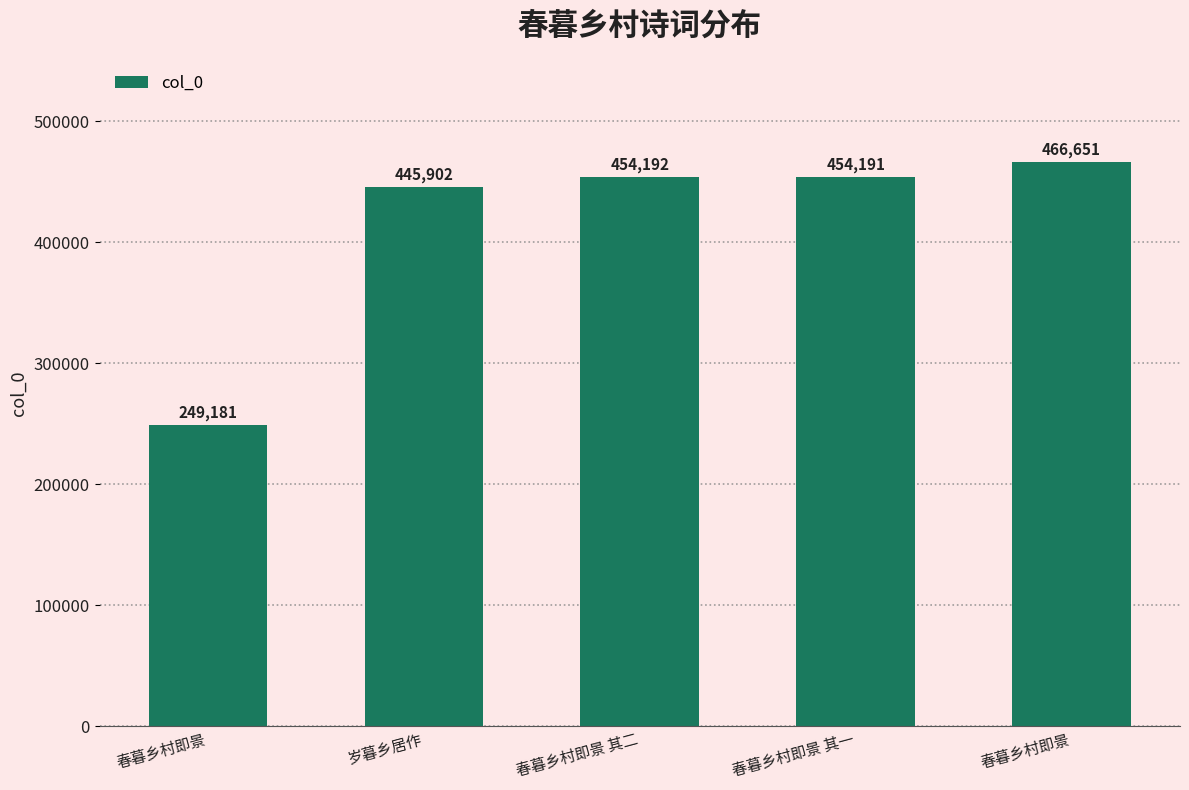

What is the change in value from 春暮乡村即景 to 春暮乡村即景 其一?

+205010